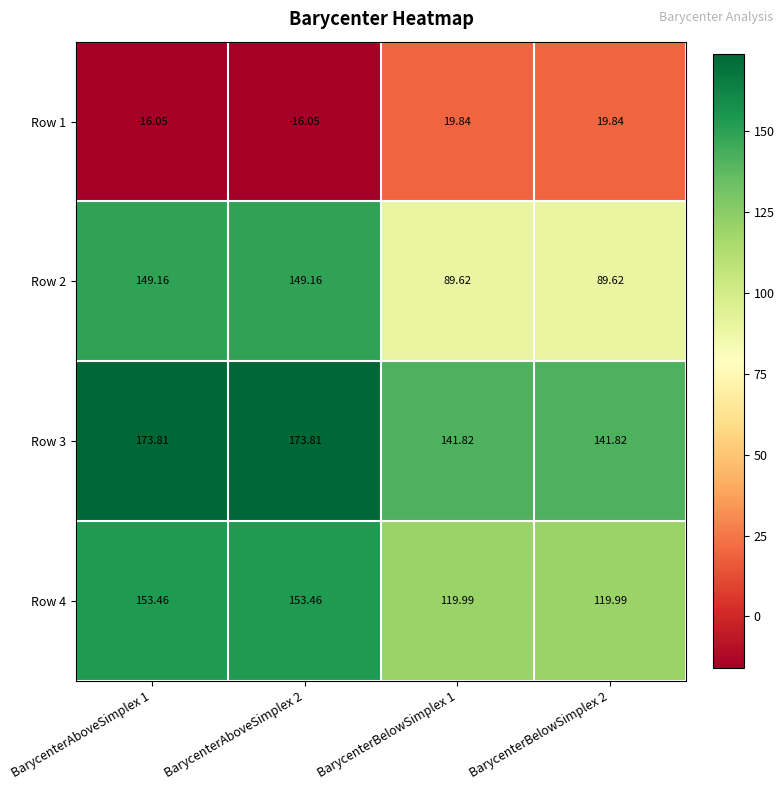

What is the spread (max minus min) of values at BarycenterAboveSimplex 1?

189.9